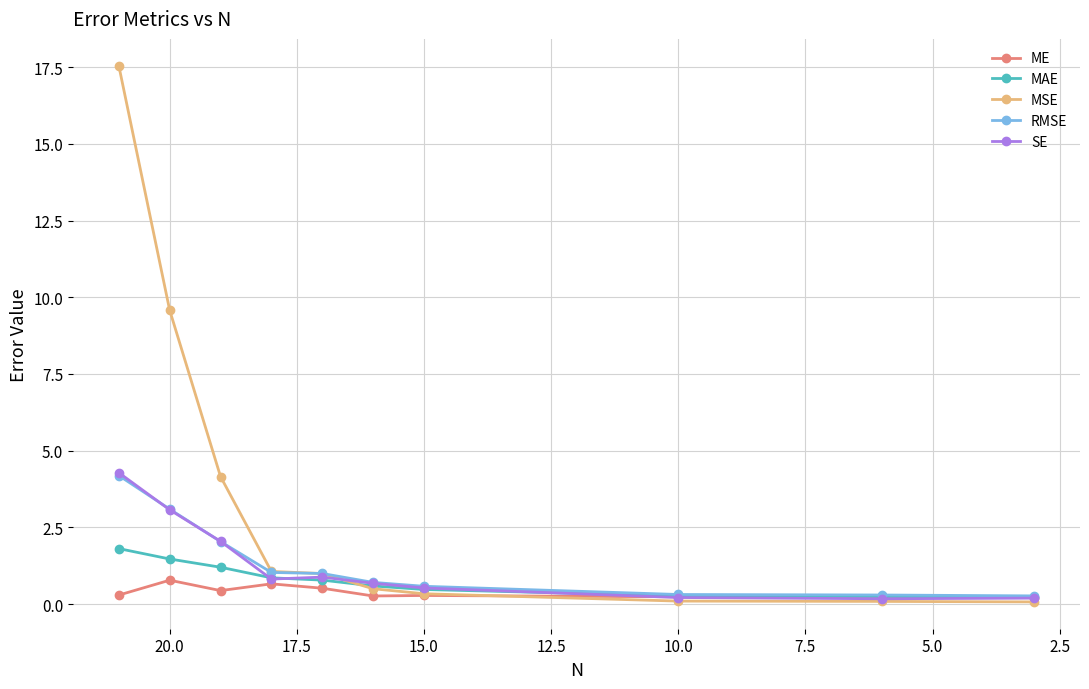

Which series has the largest range (max minus min)?

MSE